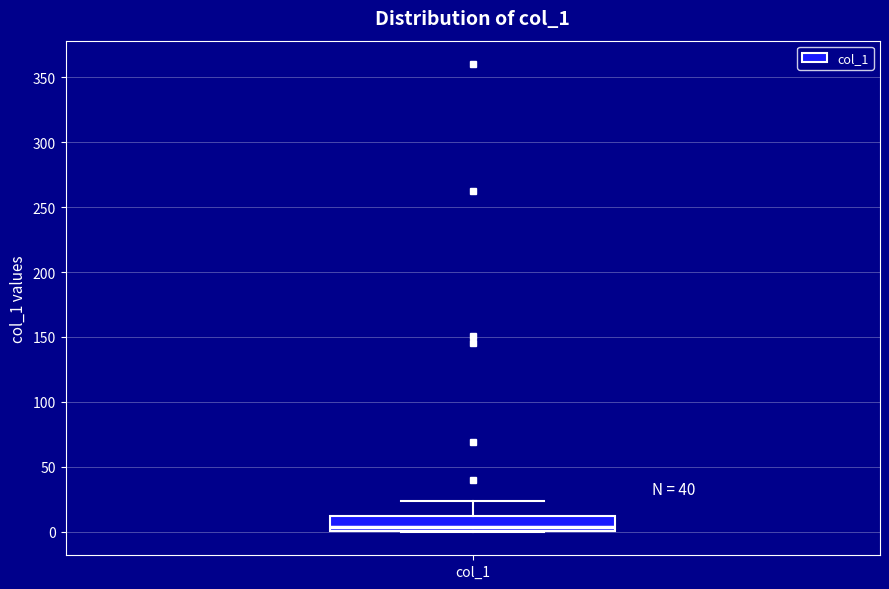

Read this box plot against the y-axis: the position of the median line, the range covered by the box, and the ends of both whiskers. The values are not printed on the chart, so give them approximately, as read against the axis.

median 5, box 0 to 10, whiskers 0 to 25